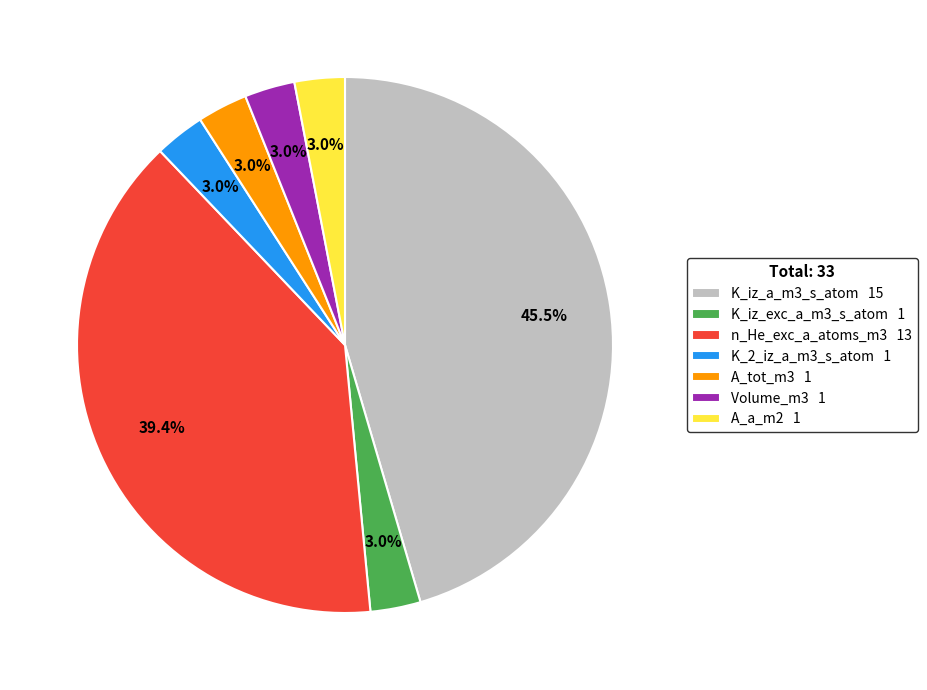

Does n_He_exc_a_atoms_m3 account for over 50% of the chart?

No